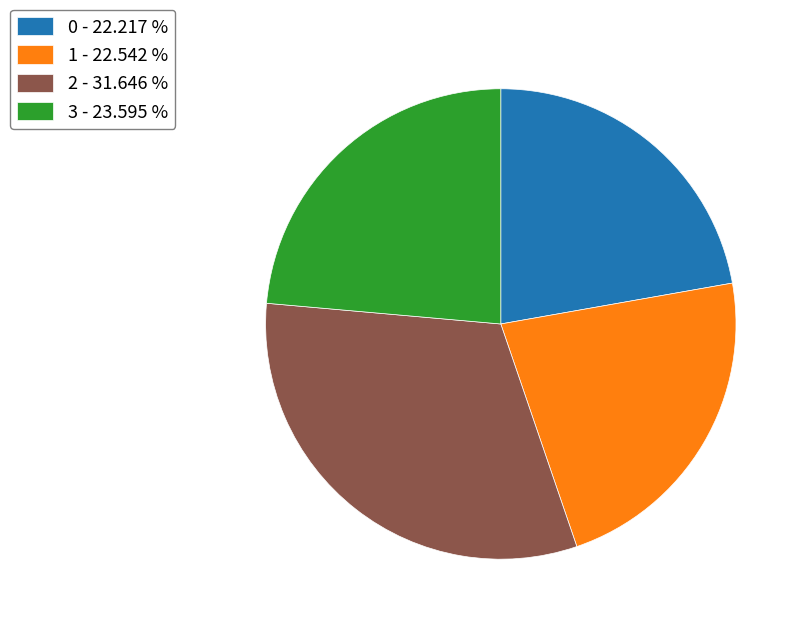

The 0 slice represents 22% of the pie. True or false?

True